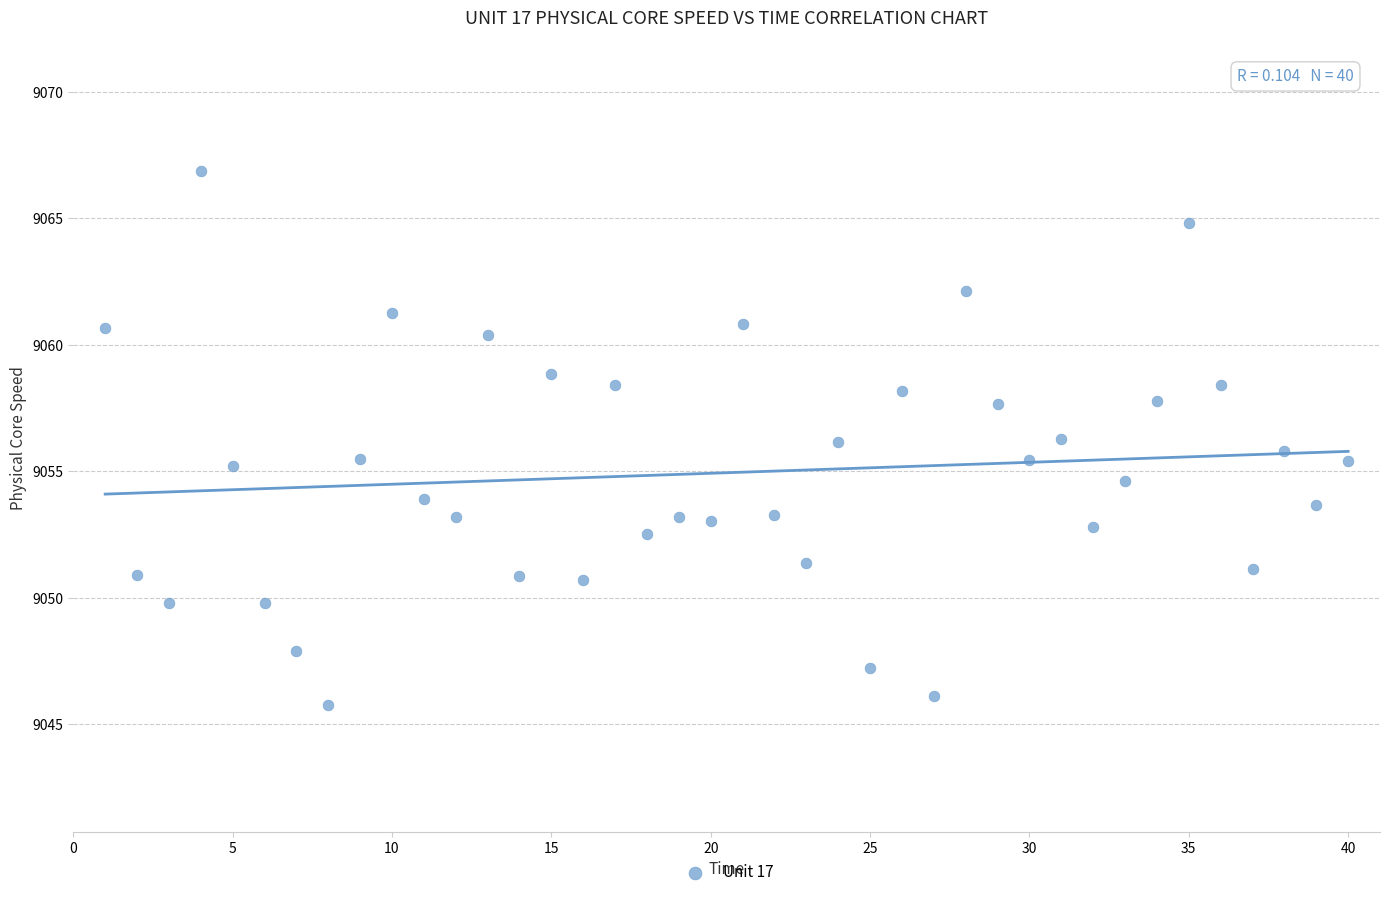

What is the range of X values (max minus min)?

39.0